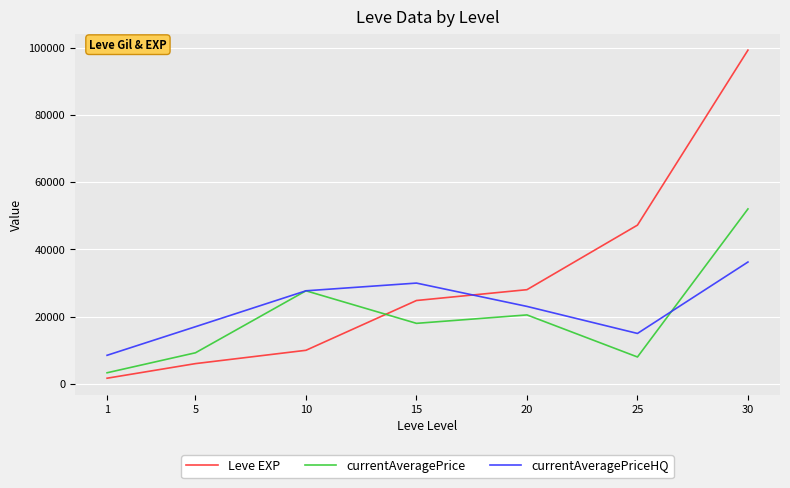

Rank the categories by currentAveragePrice value from highest to lowest.

30, 10, 20, 15, 5, 25, 1